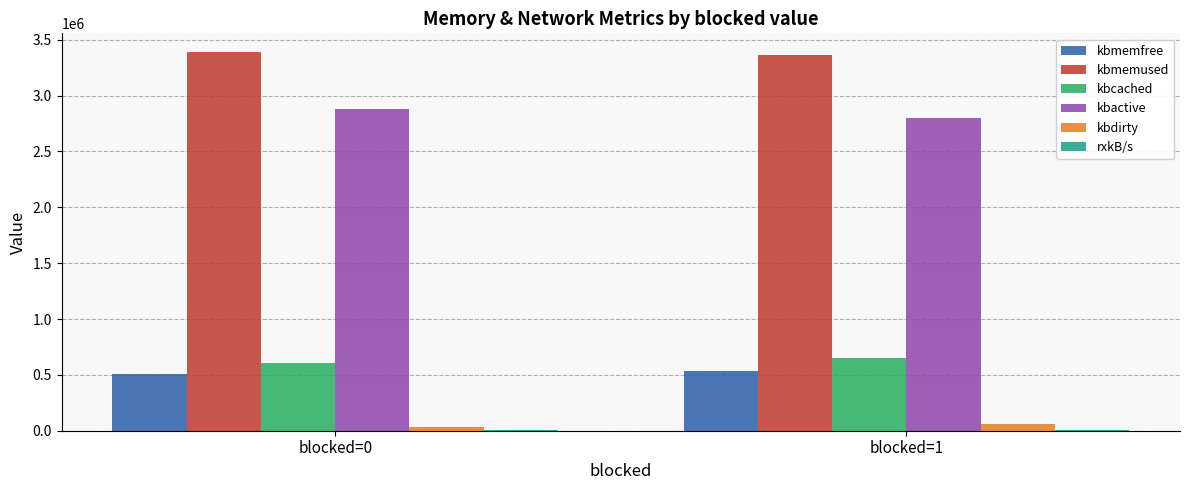

What is the highest value of the kbcached series?

652340.0